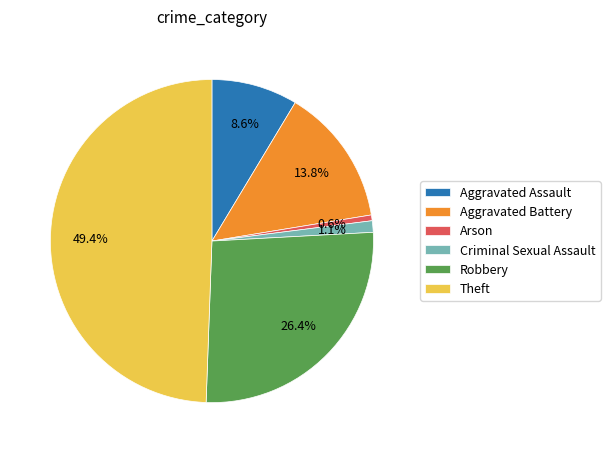

The Theft slice represents 49% of the pie. True or false?

True